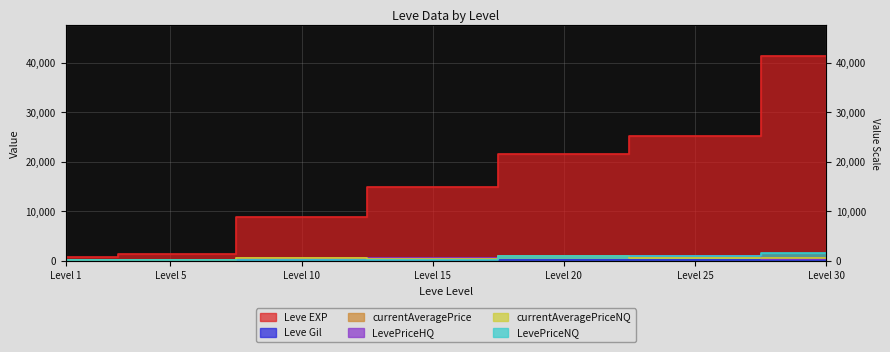

Does the chart have visible grid lines?

Yes